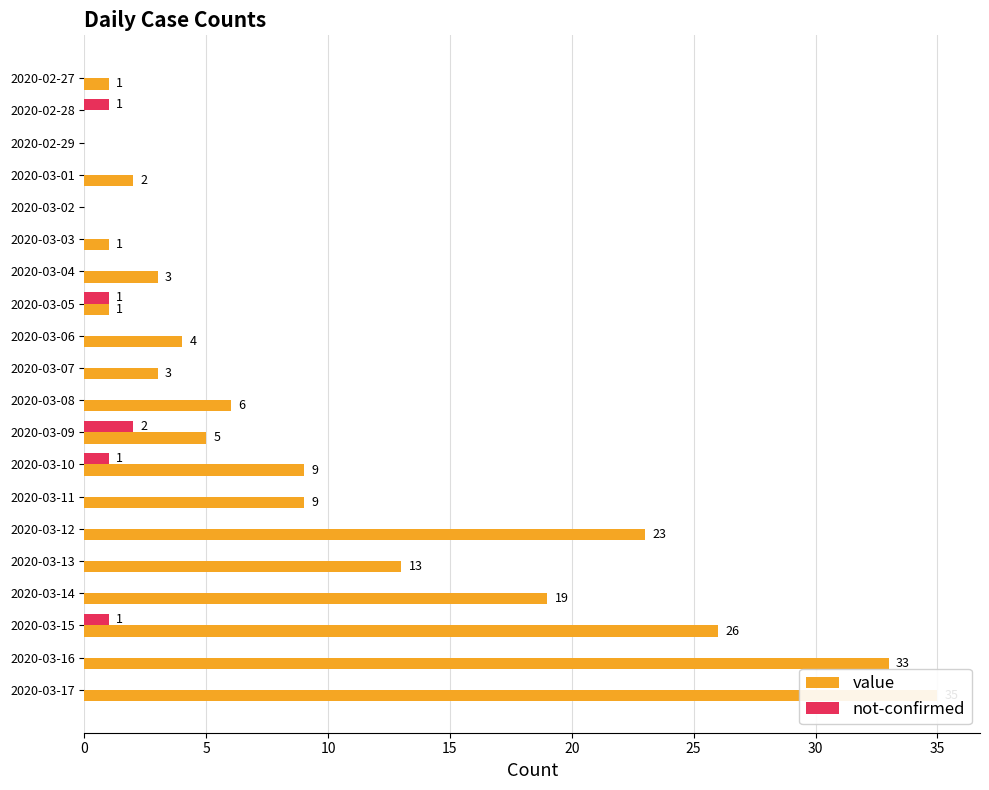

How many values in value are above zero?

17